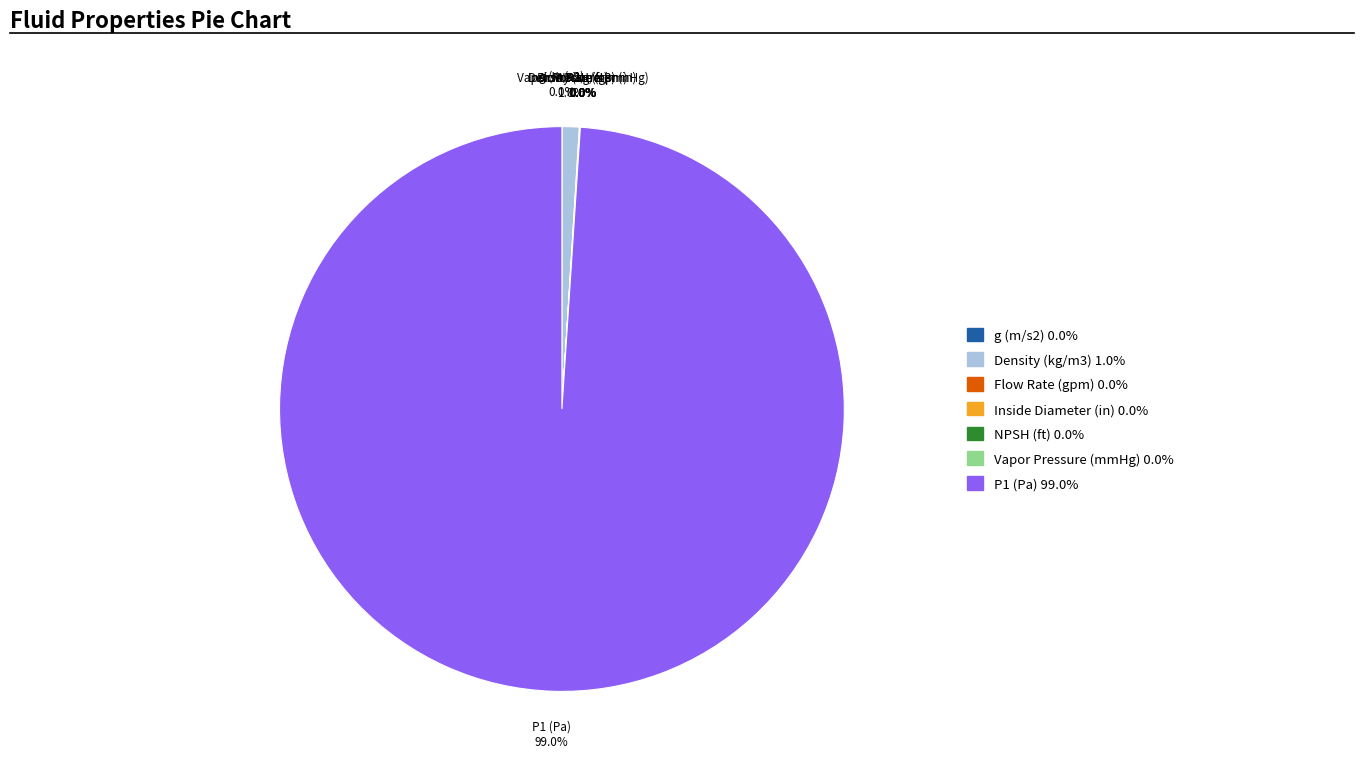

What is the largest slice in the pie chart?

P1 (Pa)